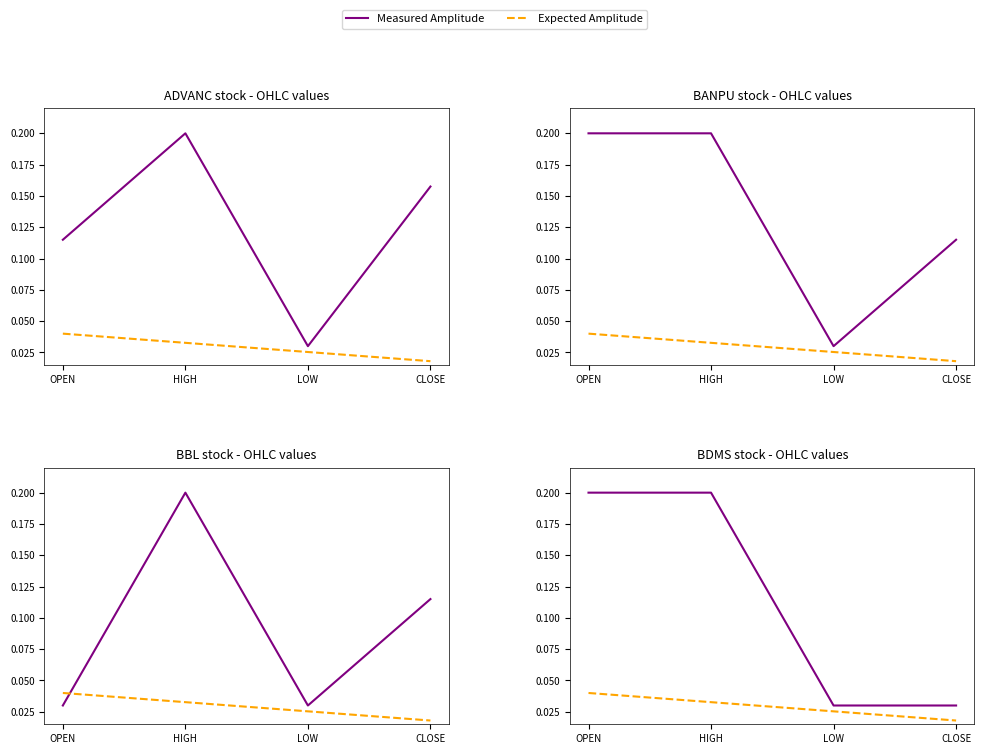

Count the Expected Amplitude values in the range 0 to 1.

4